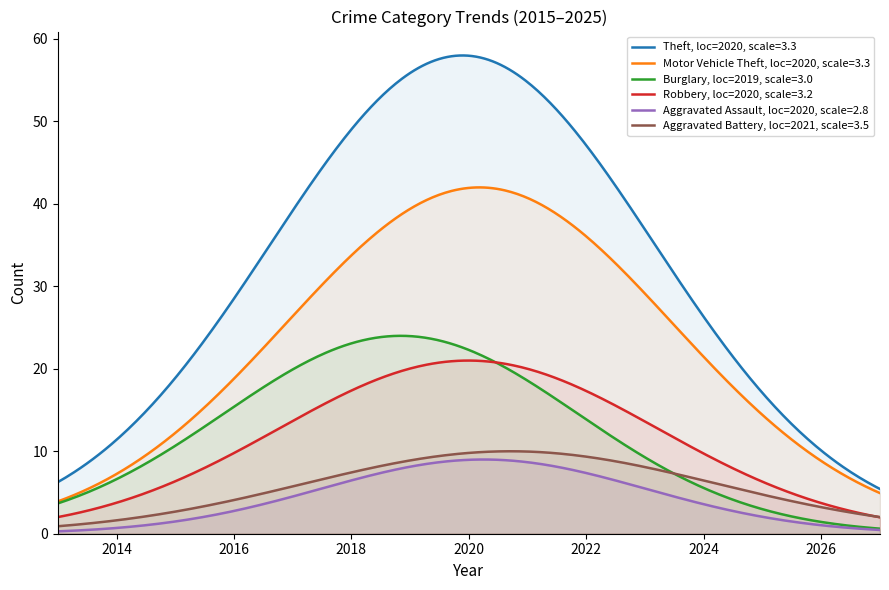

True or false: Theft, loc=2020, scale=3.3 and Aggravated Battery, loc=2021, scale=3.5 cross at least once.

False